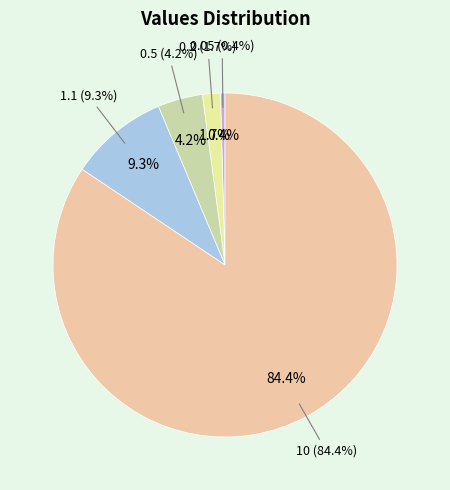

Is it true that 0.5 is 10% of the pie?

False